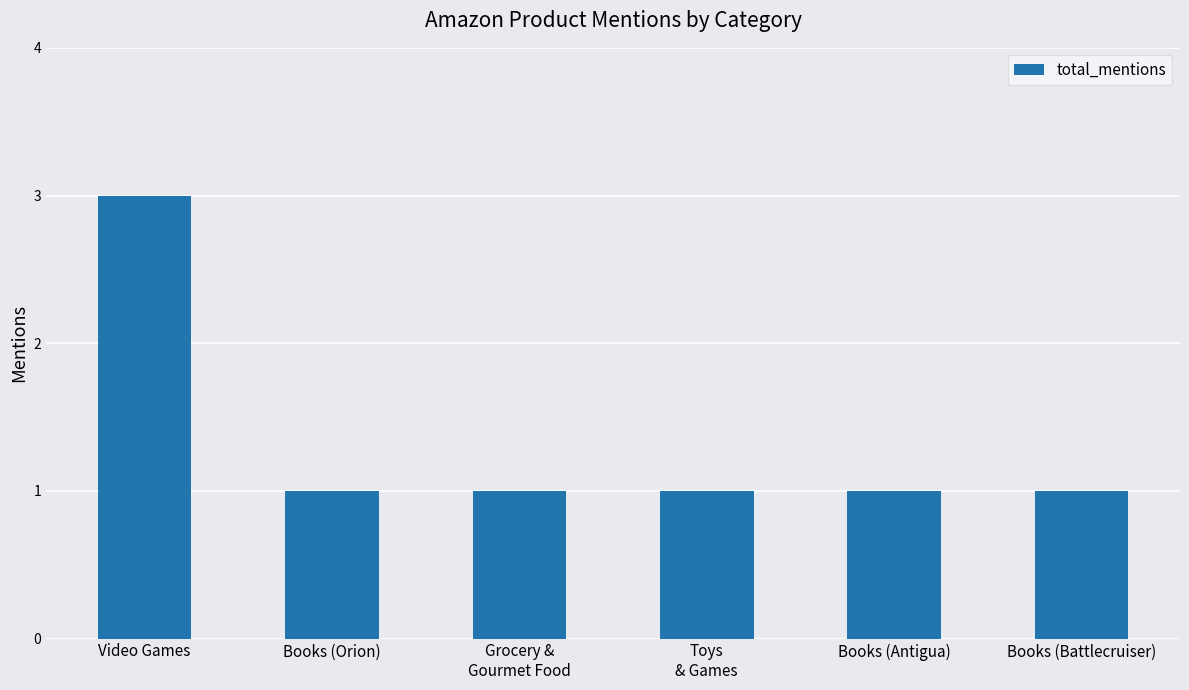

What is the value of the 6th bar from the left?

1